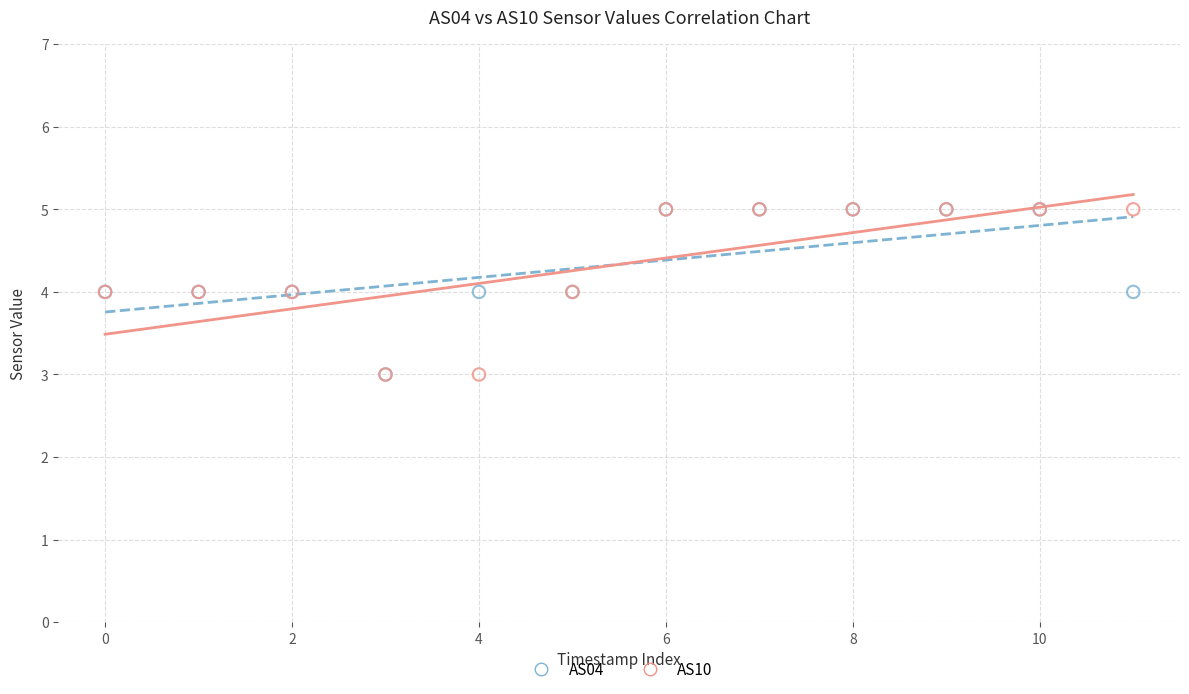

What are all the series names shown in the legend?

AS04, AS10